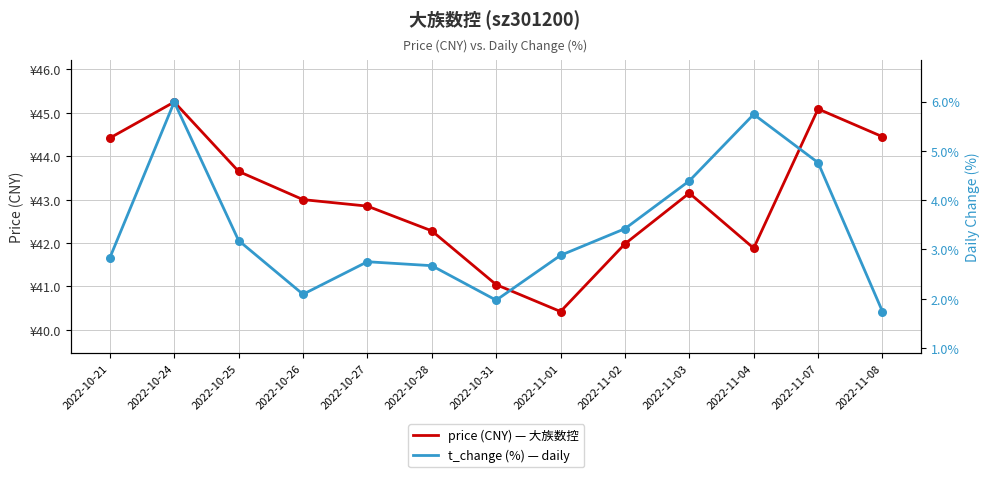

Which series has the widest spread of Y values?

price